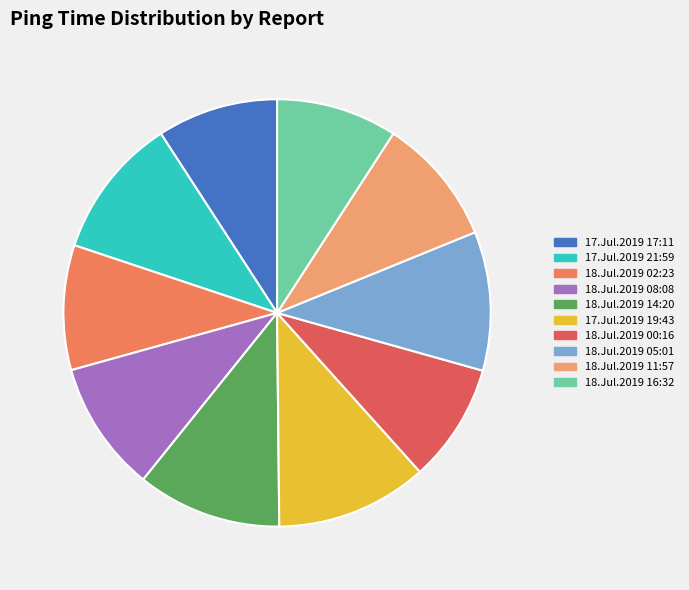

True or false: 18.Jul.2019 02:23 accounts for 21% of the total.

False